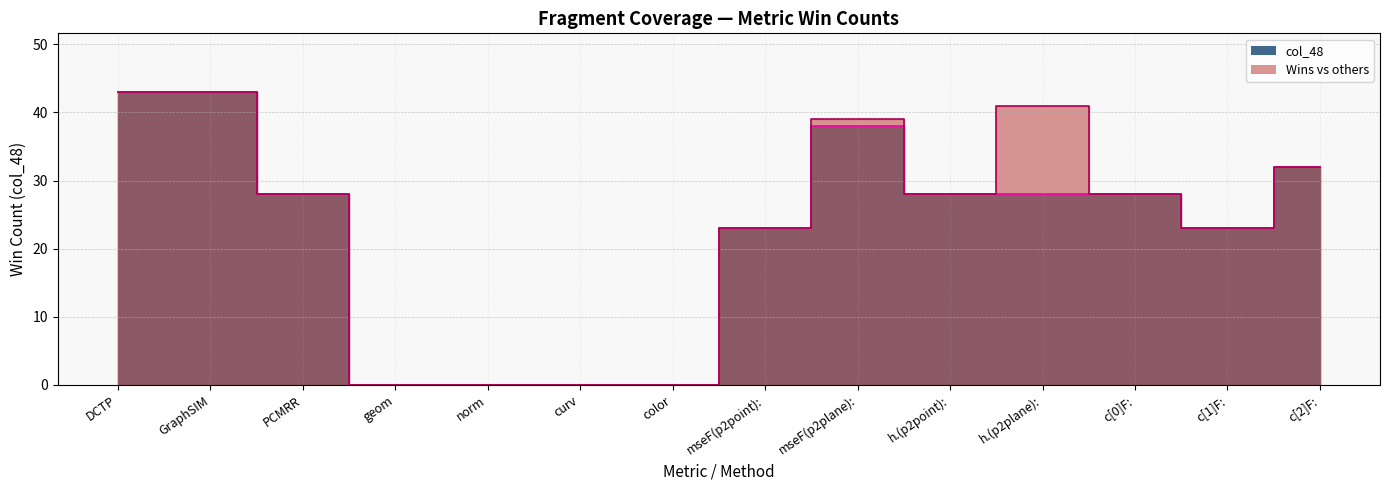

How many distinct data groups are displayed?

2